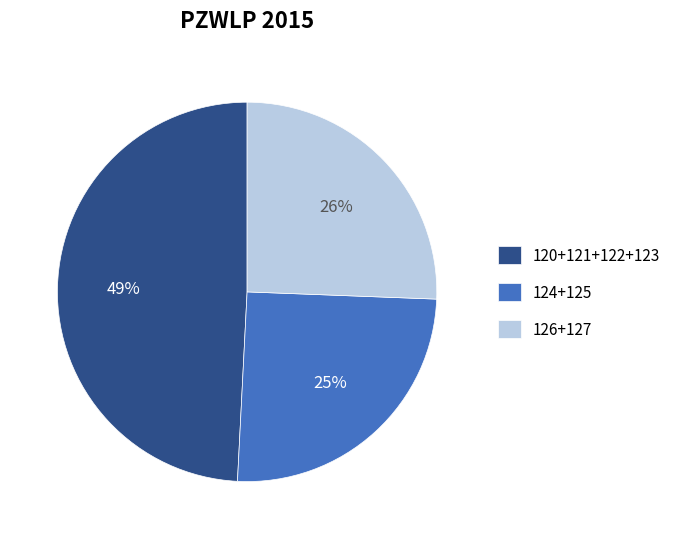

Approximately how many times larger is the value at 126+127 compared to 124+125?

1.0